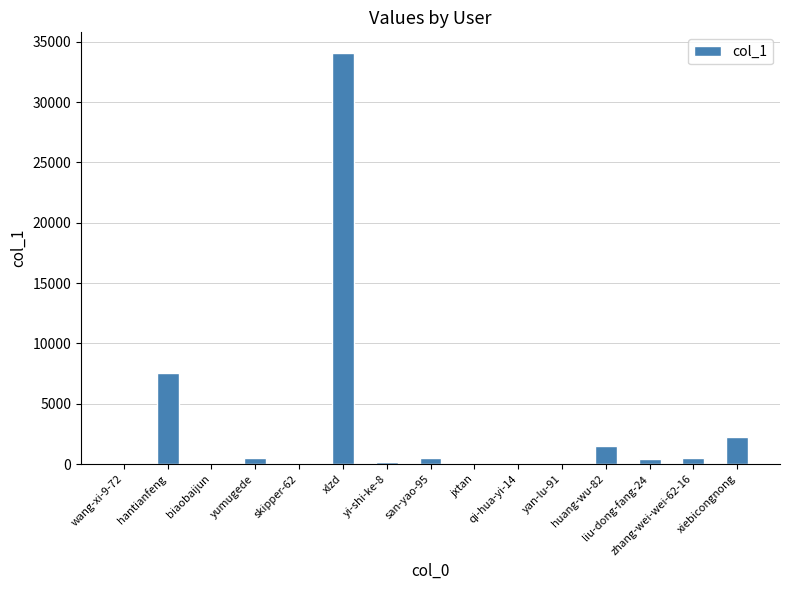

Where is the data nearest to the value 17039?

hantianfeng